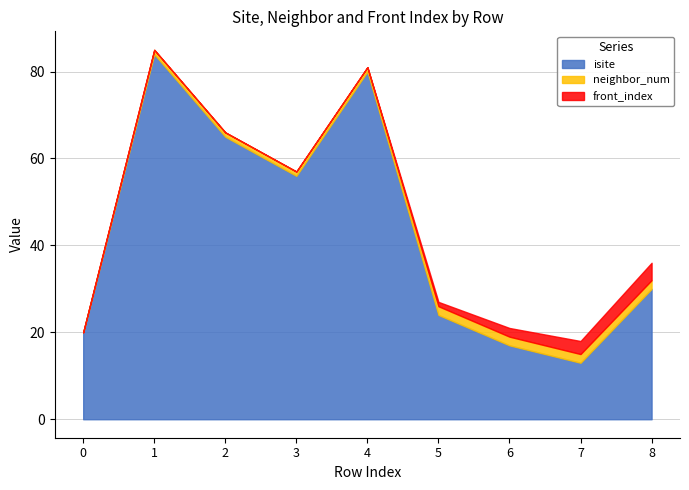

Count the neighbor_num values in the range 1 to 2.

8